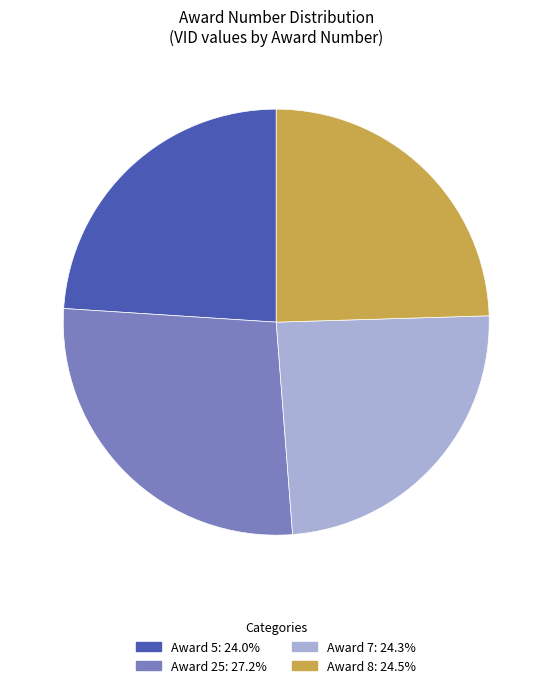

Approximately how many times larger is the value at Award 8: 24.5% compared to Award 25: 27.2%?

0.9